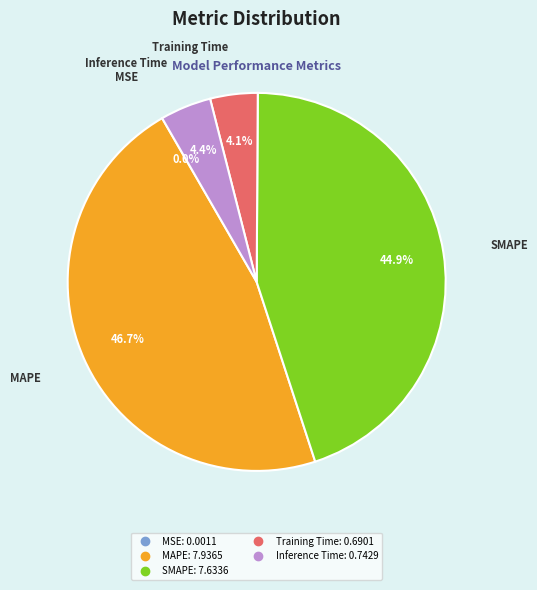

To the nearest percent, what is the average slice percentage?

20%